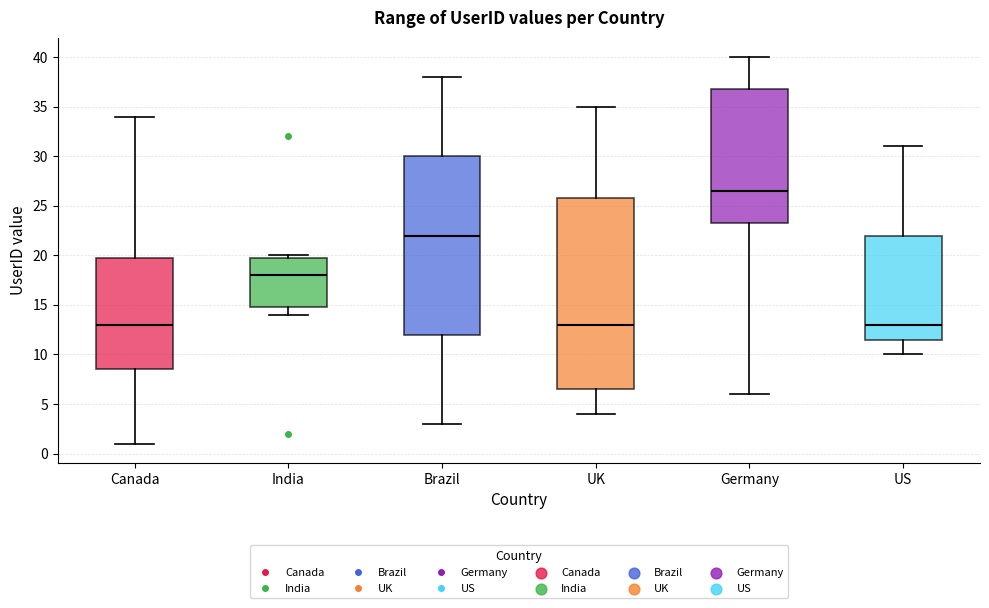

Which box is the tallest, from its lower edge to its upper edge?

UK